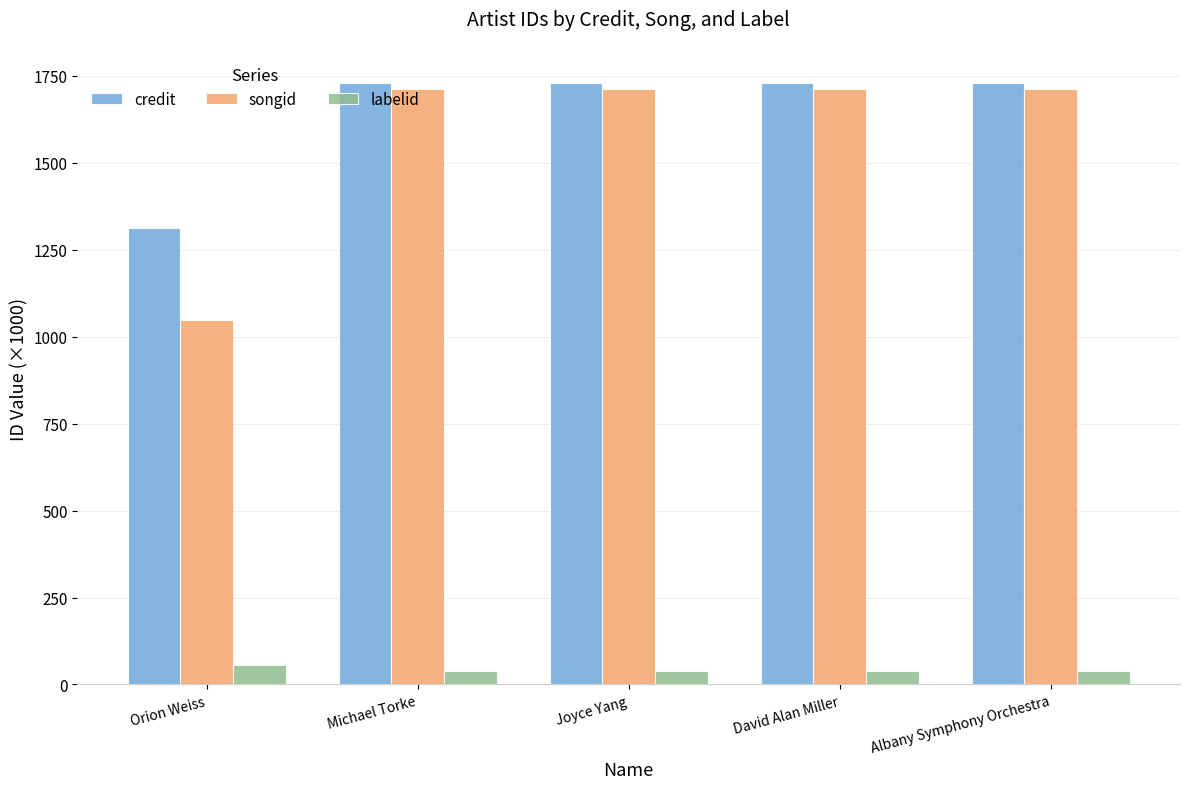

What is the minimum value for labelid?

38.2